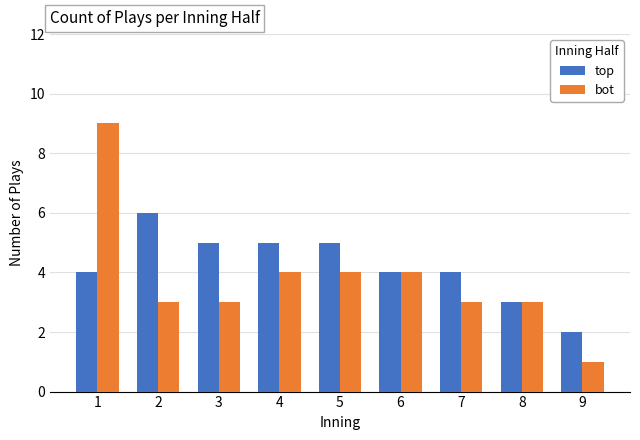

The bot series shows 4 at 1. True or false?

False